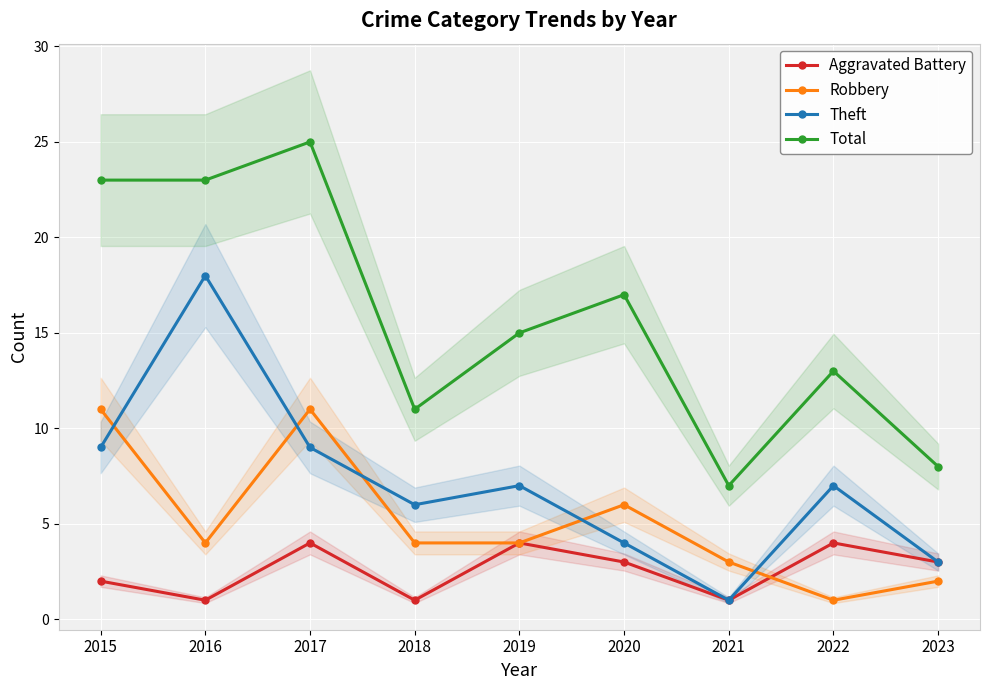

What is the maximum value shown in the chart?

25